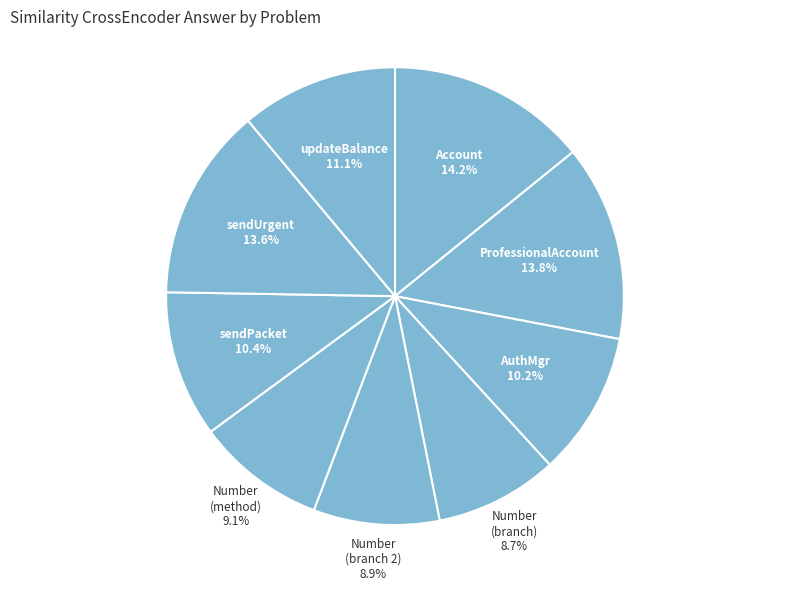

To the nearest percent, what is the difference between the largest and smallest slice percentages?

5%